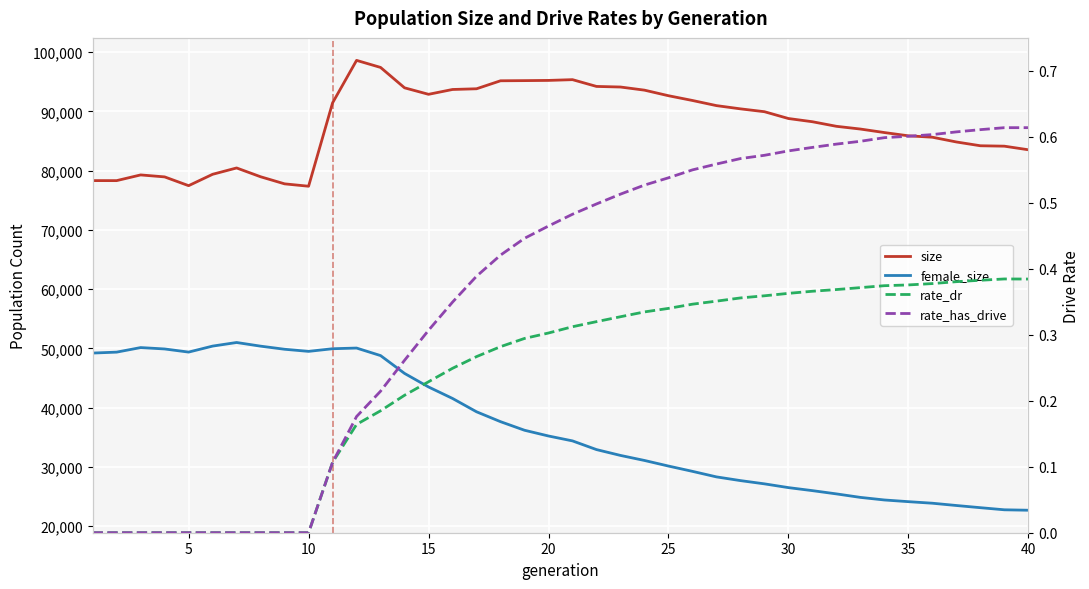

At which label does female_size reach its minimum?

40